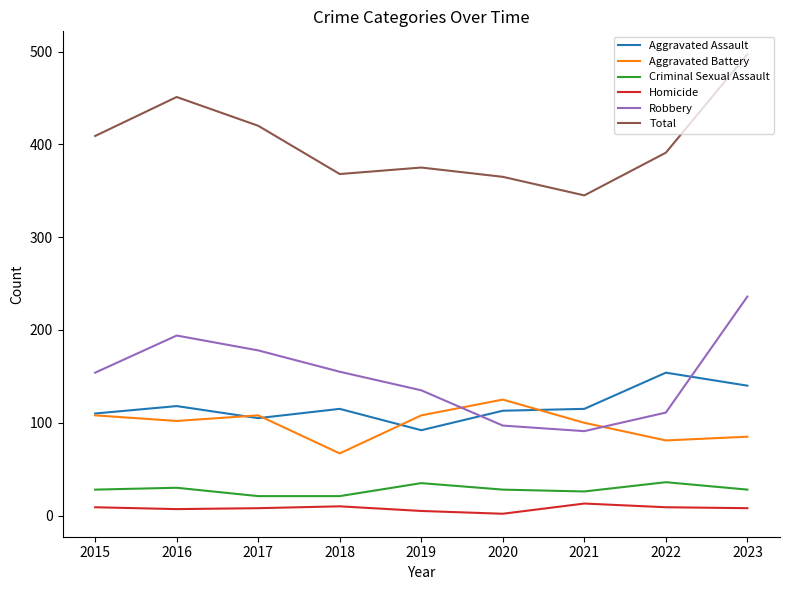

Does the chart have visible grid lines?

No